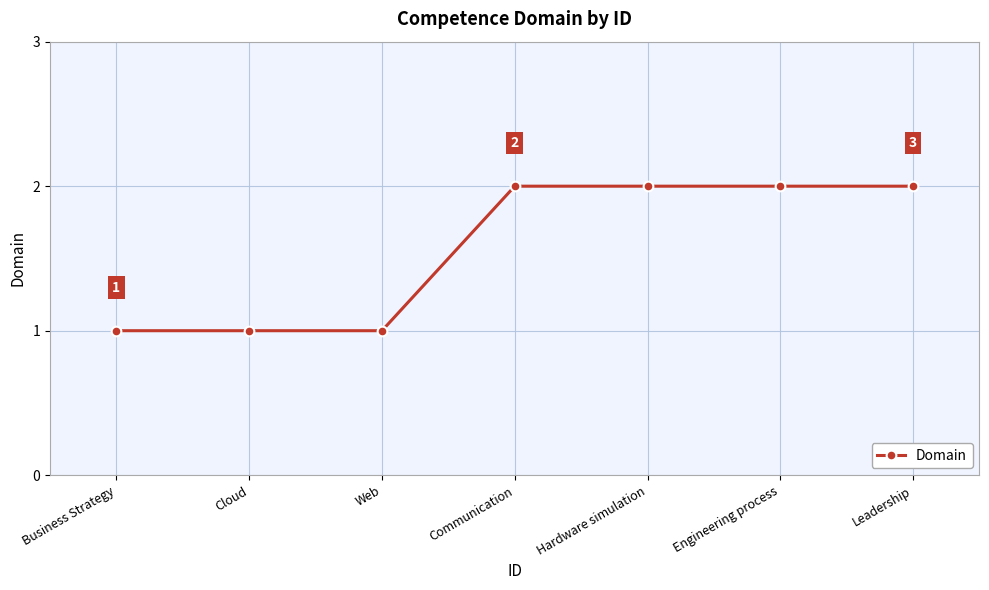

Between Web and Communication, which is larger?

Communication